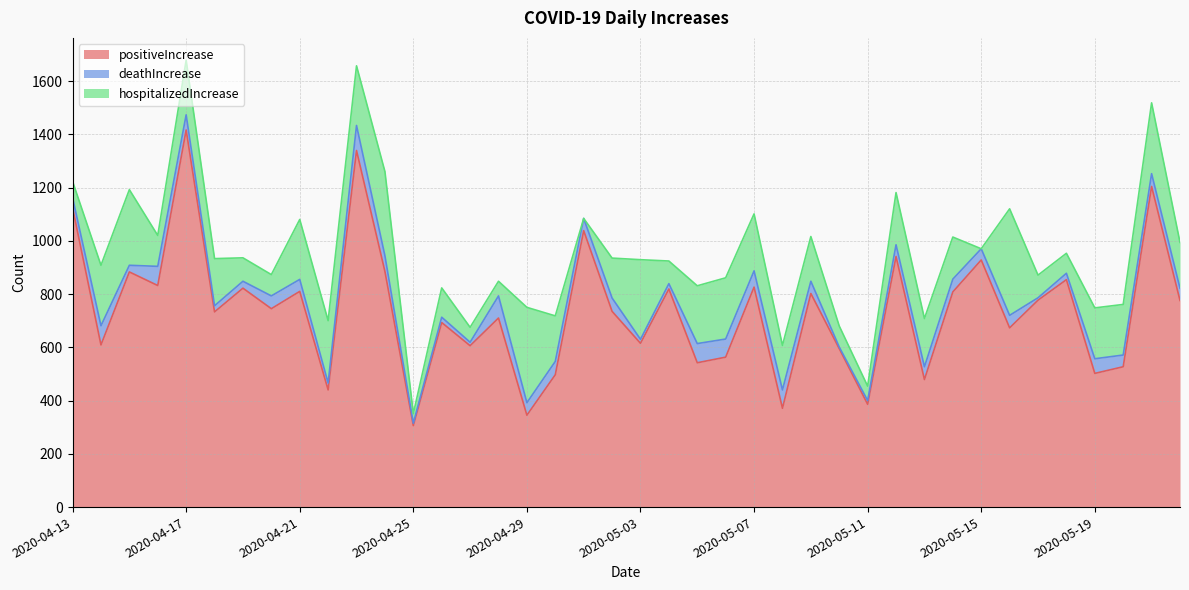

How many intersections are there between deathIncrease and hospitalizedIncrease?

6